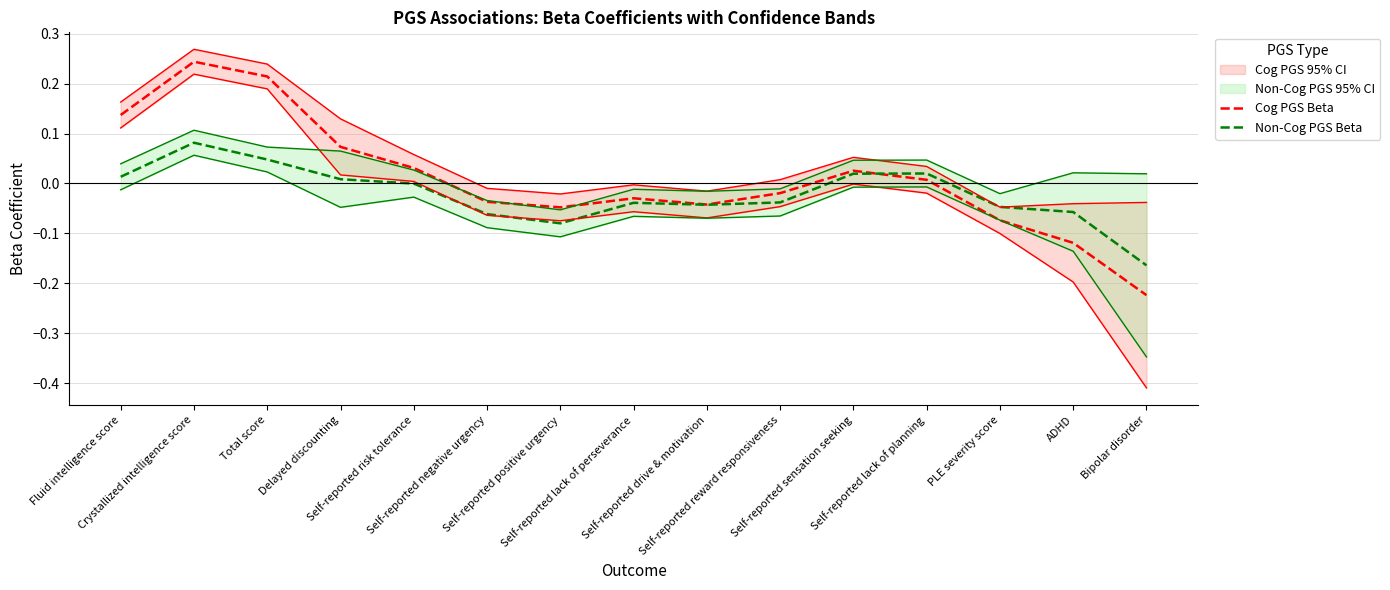

At how many categories does at least one series exceed 0?

7